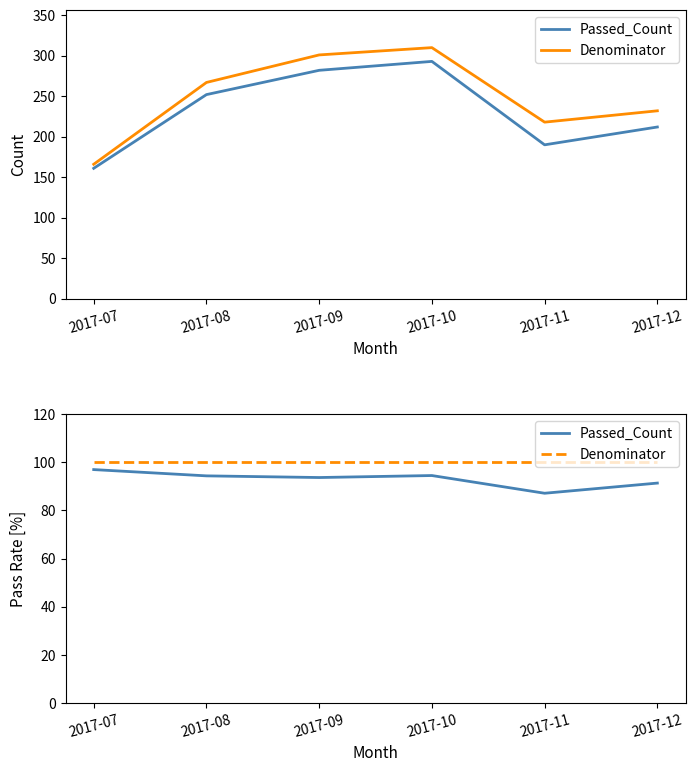

At which label is Passed_Count closest to 92?

2017-12